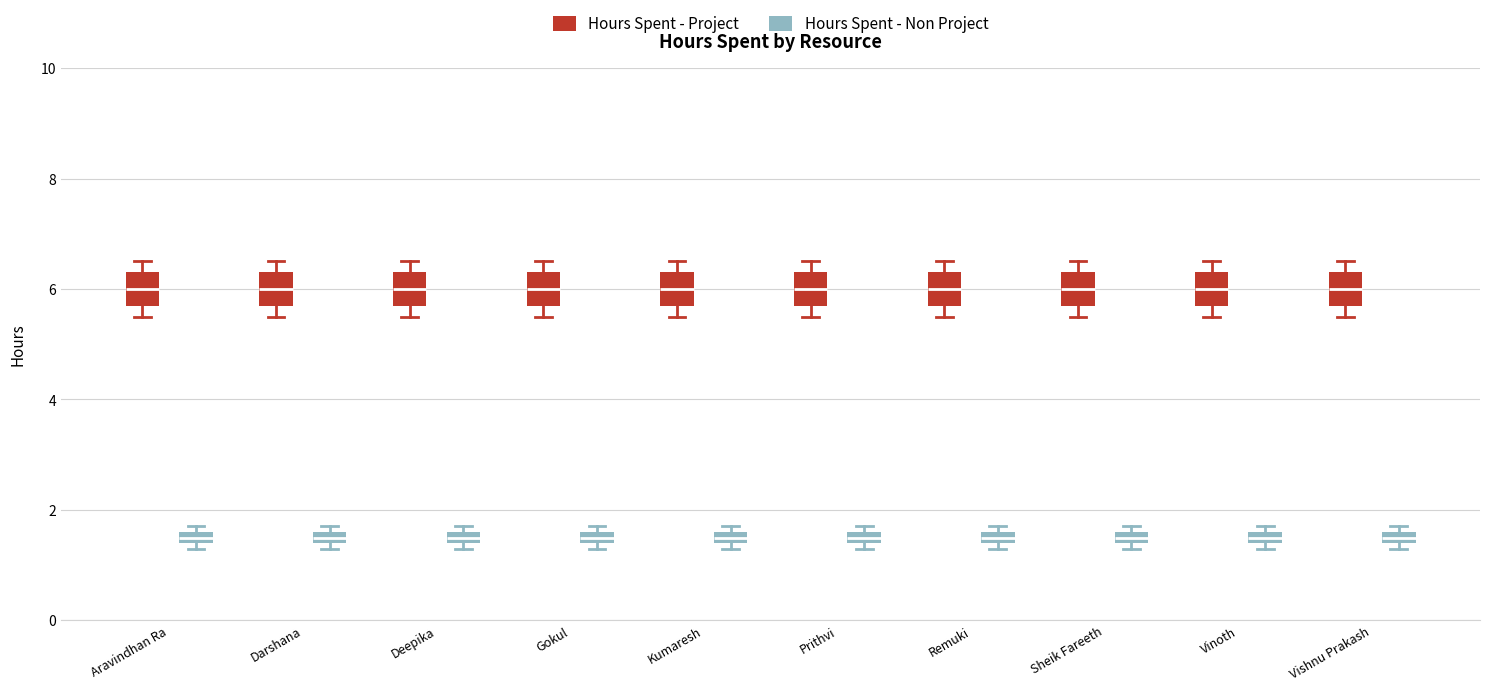

Where is the upper edge of the box for Kumaresh (Hours Spent - Project) on the y-axis? The values are not printed on the chart, so give them approximately, as read against the axis.

6.4